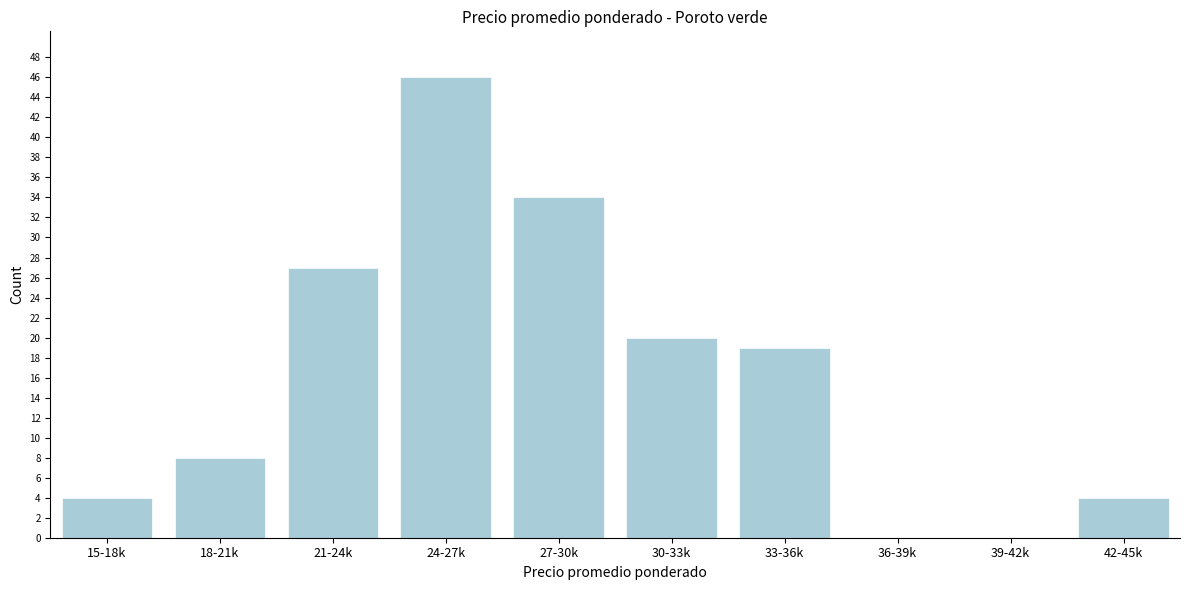

Reading left to right, transcribe all the data shown in this chart.

15-18k=4	18-21k=8	21-24k=27	24-27k=46	27-30k=34	30-33k=20	33-36k=19	36-39k=0	39-42k=0	42-45k=4